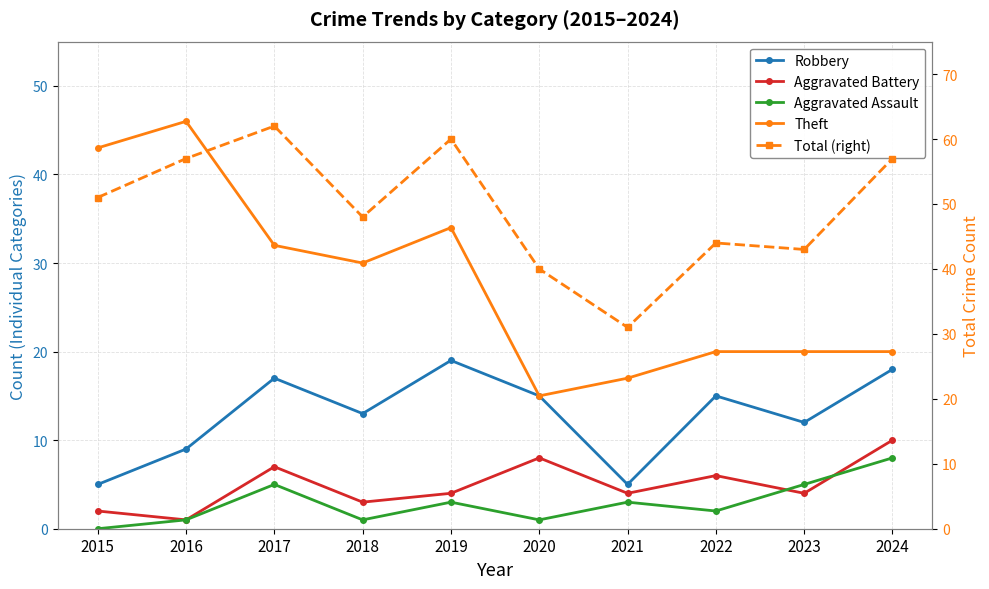

How many intersections are there between Aggravated Battery and Aggravated Assault?

2